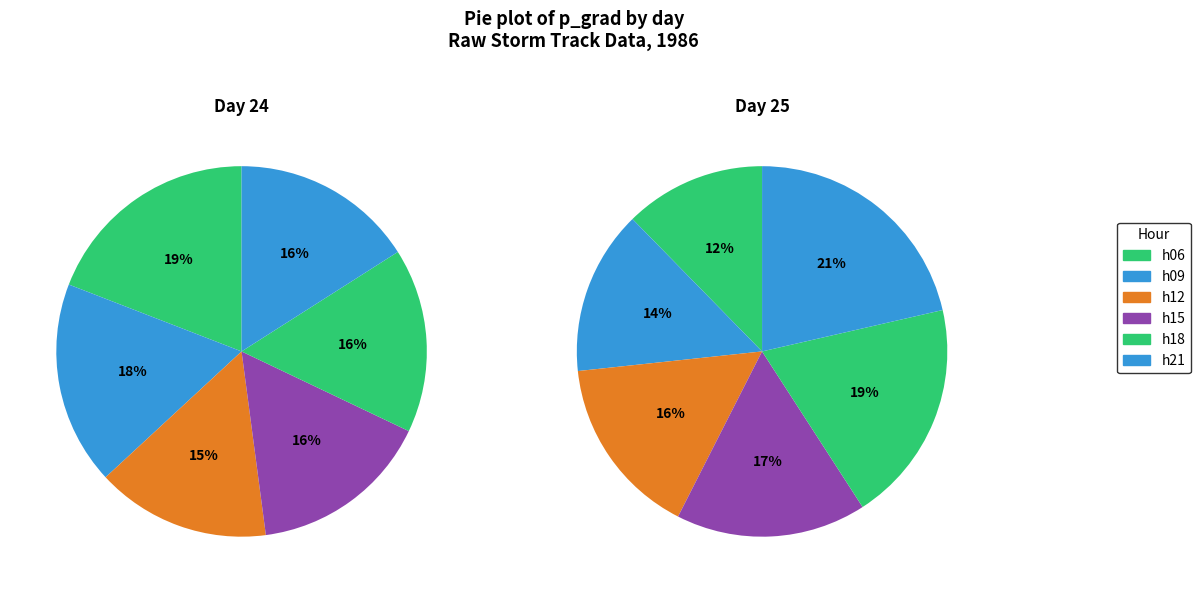

What percentage do 25 and 25 together represent?

24.9%